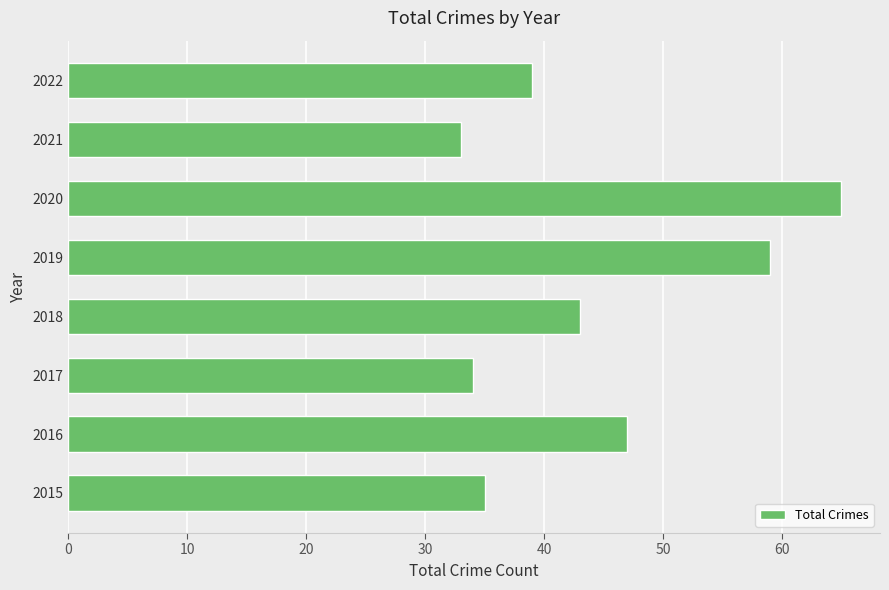

Rank the categories by value from lowest to highest.

2021, 2017, 2015, 2022, 2018, 2016, 2019, 2020